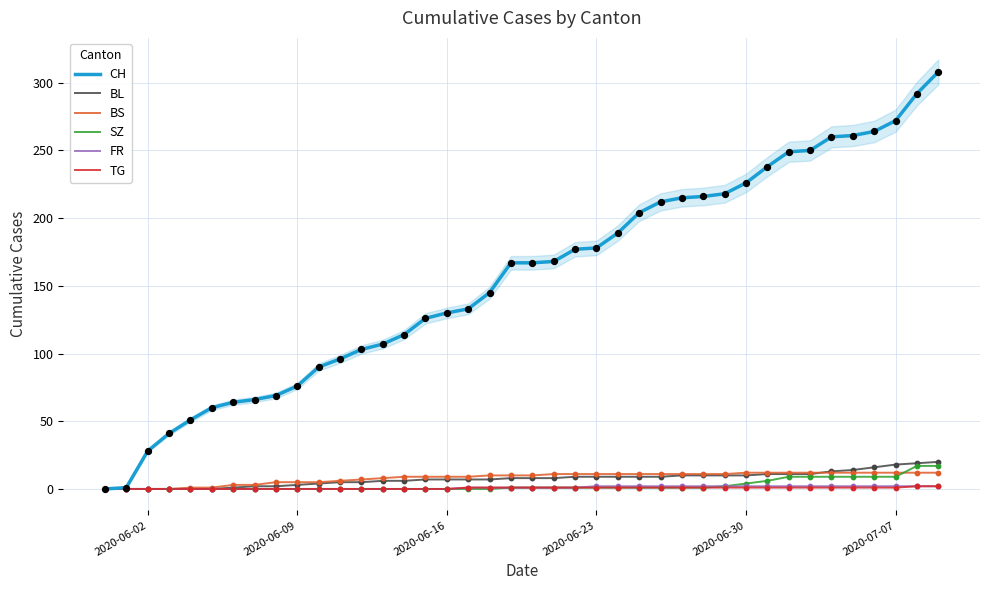

At how many categories does at least one series exceed 100?

28